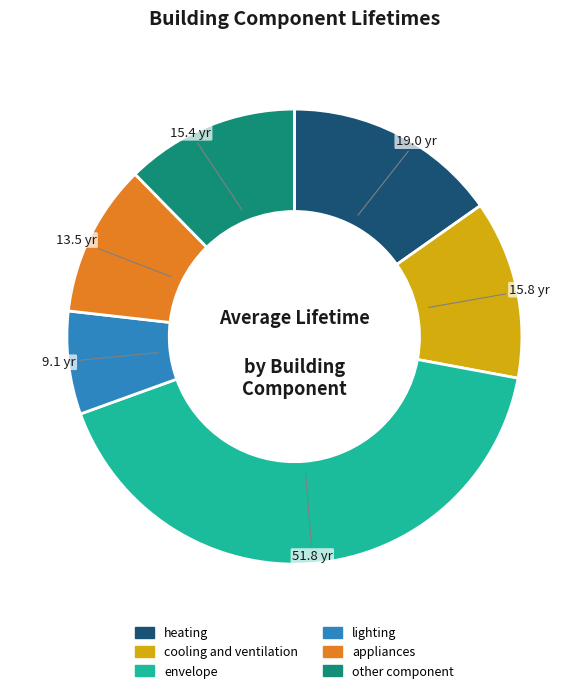

Which category has the biggest portion of the pie?

envelope